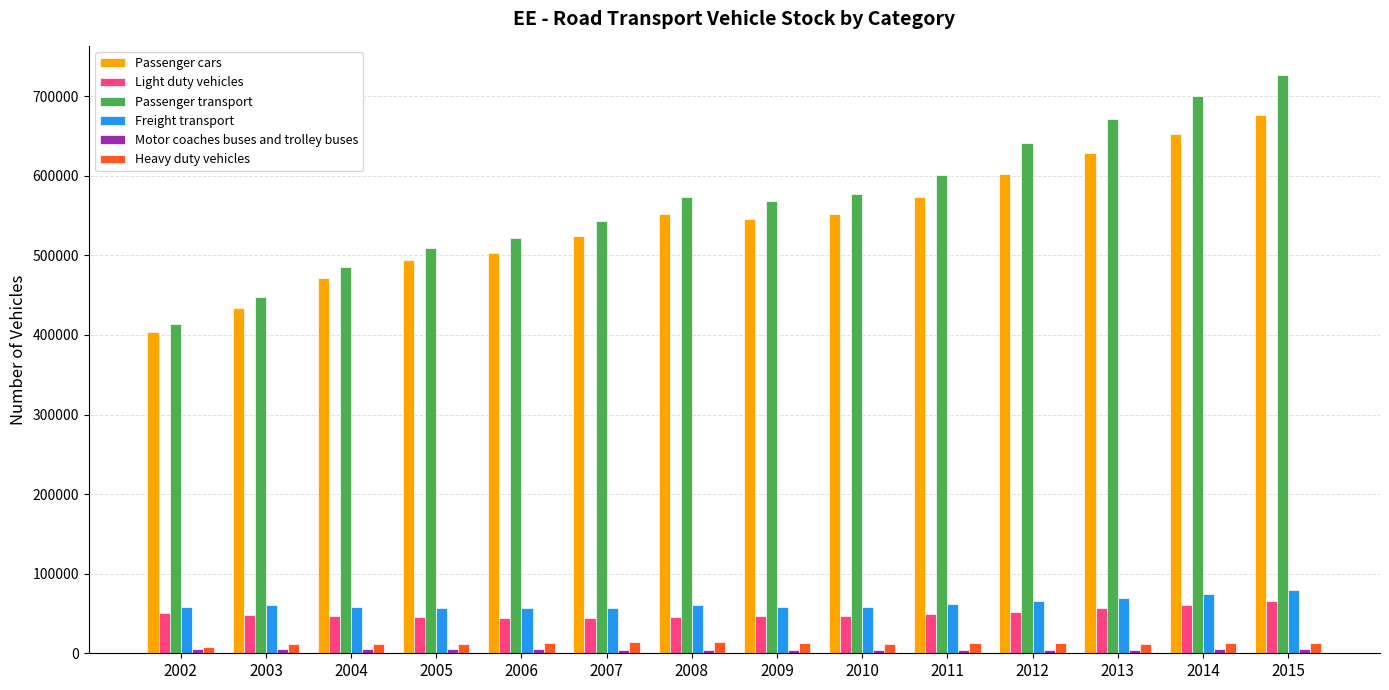

Is the value of Heavy duty vehicles at 2006 greater than the value of Freight transport at 2002?

No